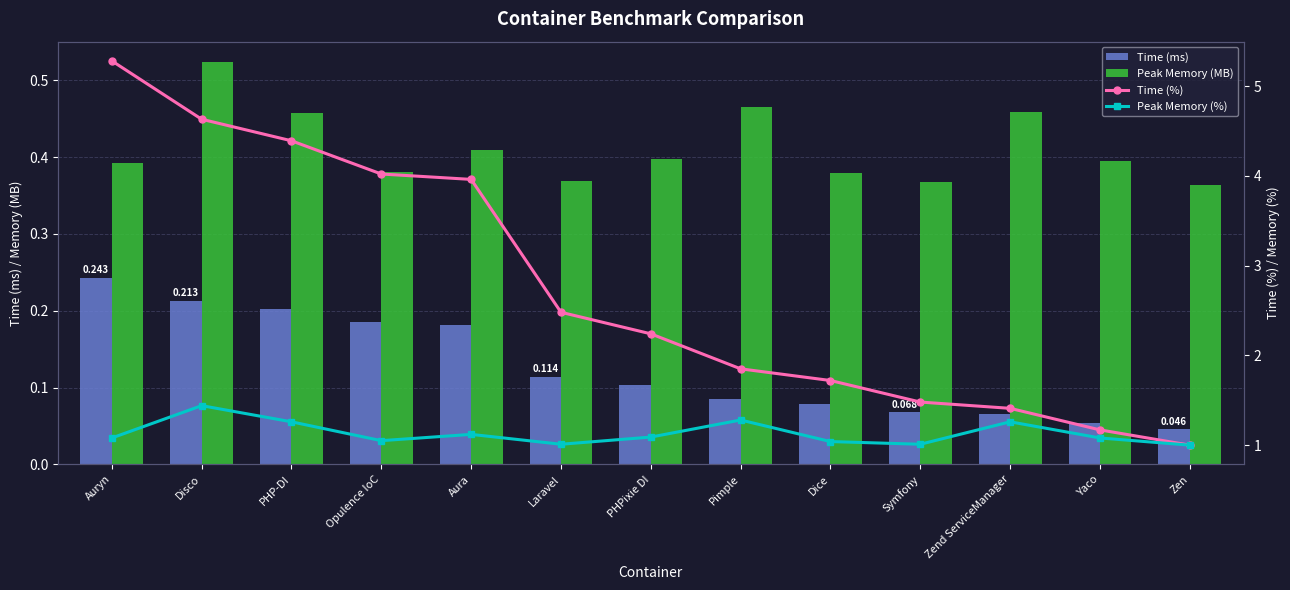

What is the value of the Time (ms) bar at the 3rd from the left?

0.2